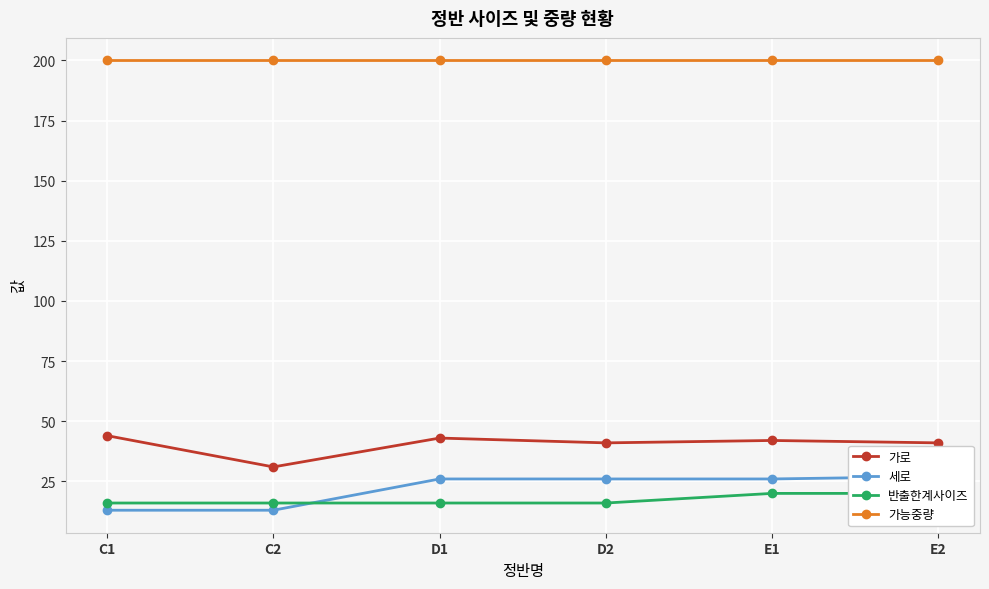

Is the value of 세로 at E2 greater than the value of 가로 at C2?

No